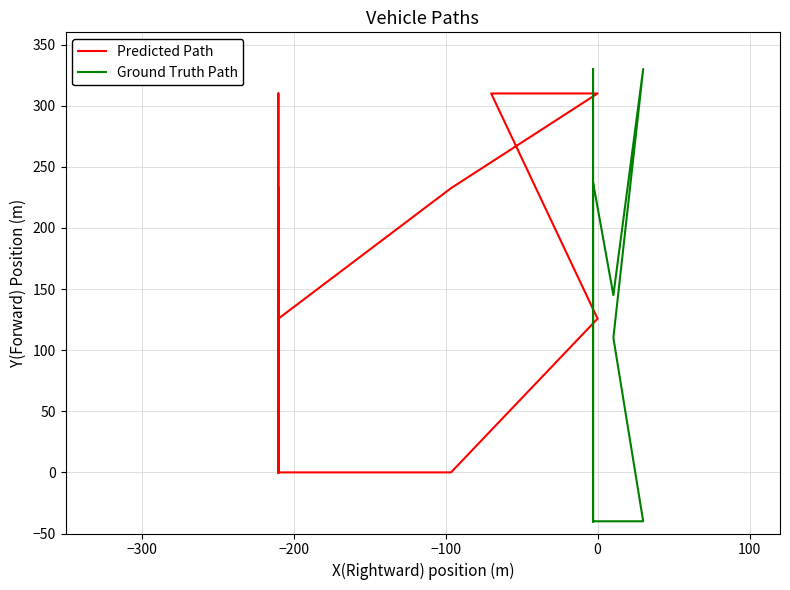

Does the chart have visible grid lines?

Yes